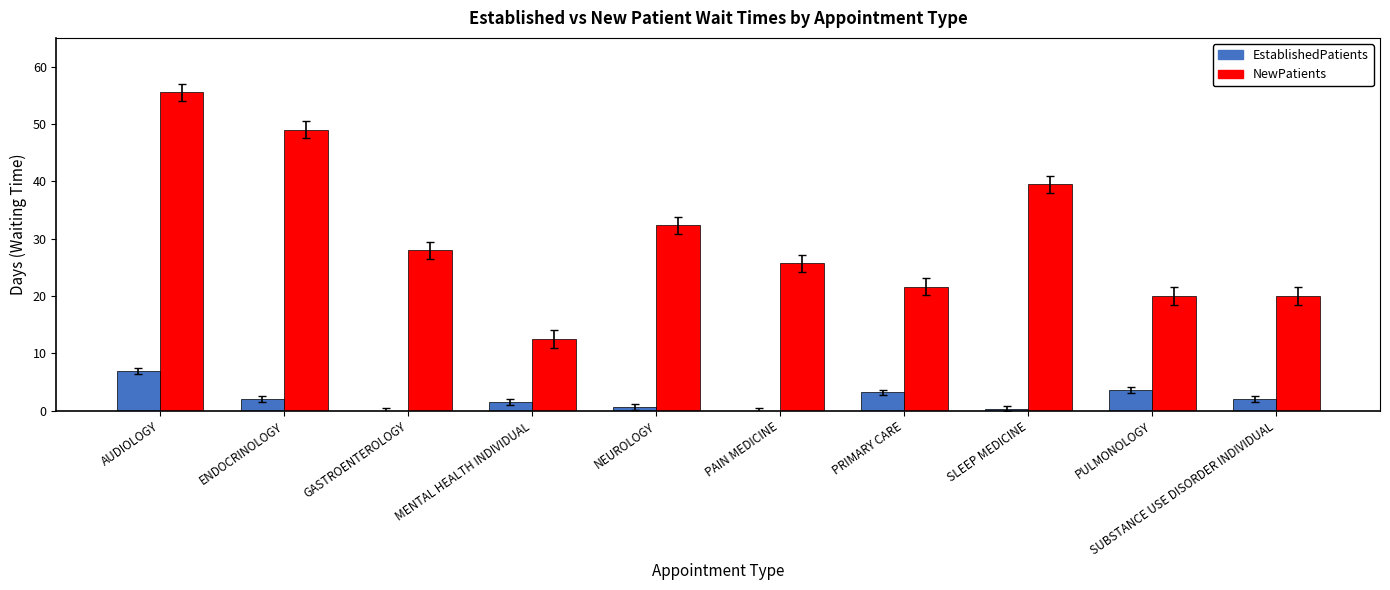

What is the sum of all EstablishedPatients values?

20.5